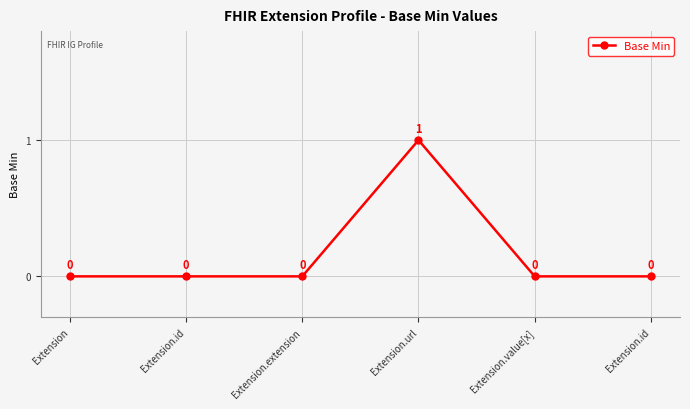

Rank the categories by value from lowest to highest.

Extension, Extension.id, Extension.extension, Extension.value[x], Extension.id, Extension.url